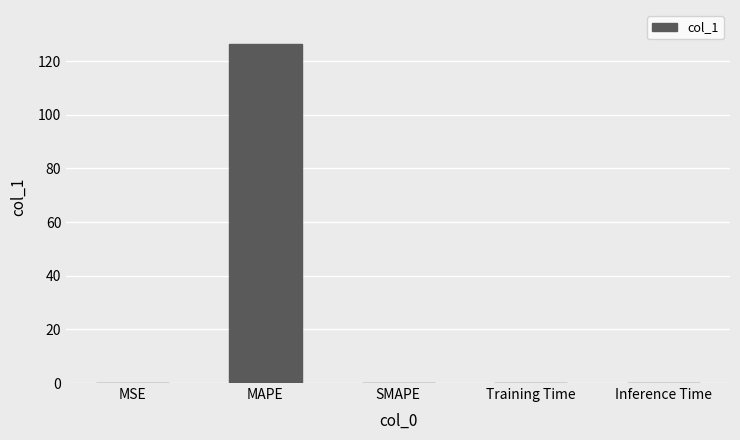

What is the sum of all values?

126.5